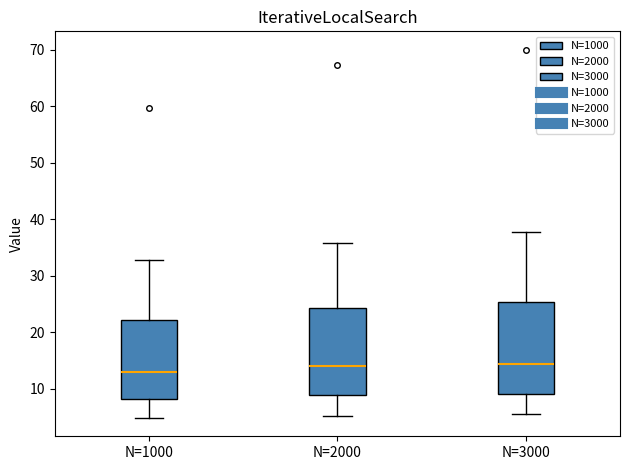

Reading left to right, transcribe this box plot: for each box, give where its median line is, the range the box spans, and where its two whiskers end, as read against the y-axis. The values are not printed on the chart, so give them approximately, as read against the axis.

N=1000: median 13, box 8 to 22, whiskers 5 to 33
N=2000: median 14, box 9 to 24, whiskers 5 to 36
N=3000: median 14, box 9 to 25, whiskers 6 to 38